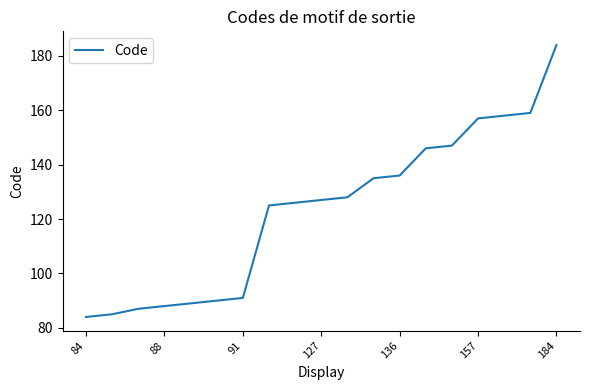

What is the difference between the maximum and minimum values?

100